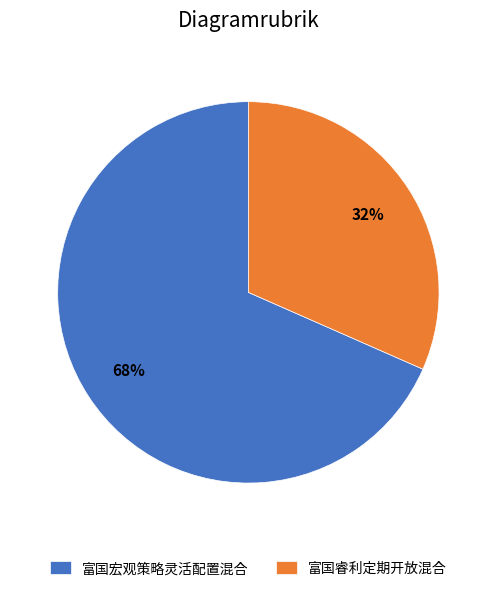

To the nearest percent, what is the combined percentage of 富国宏观策略灵活配置混合 and 富国睿利定期开放混合?

100%